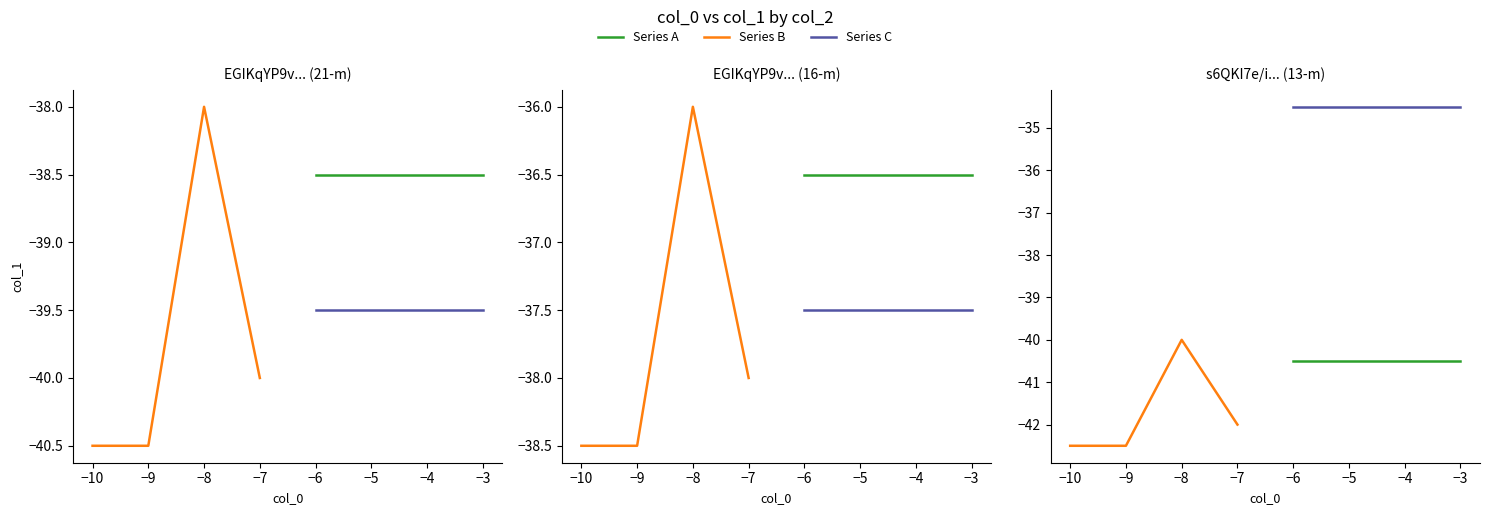

True or false: Series C and Series B cross at least once.

False